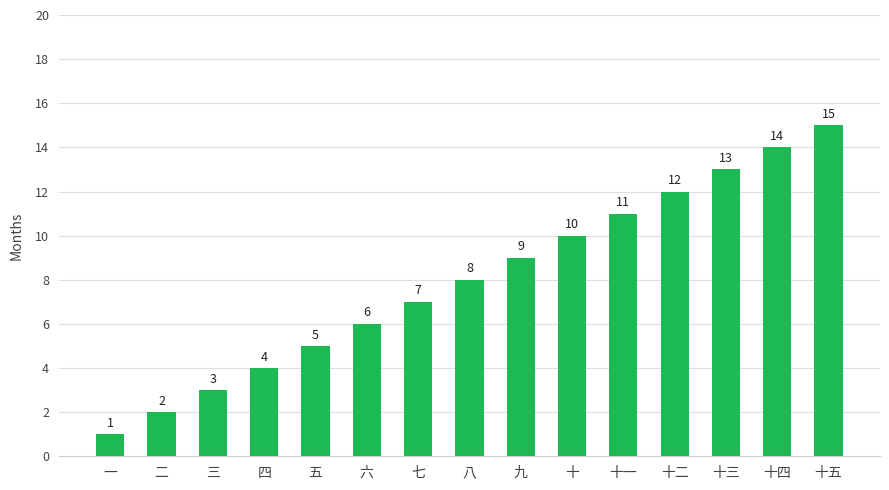

True or false: the data shows 6 at 六.

True